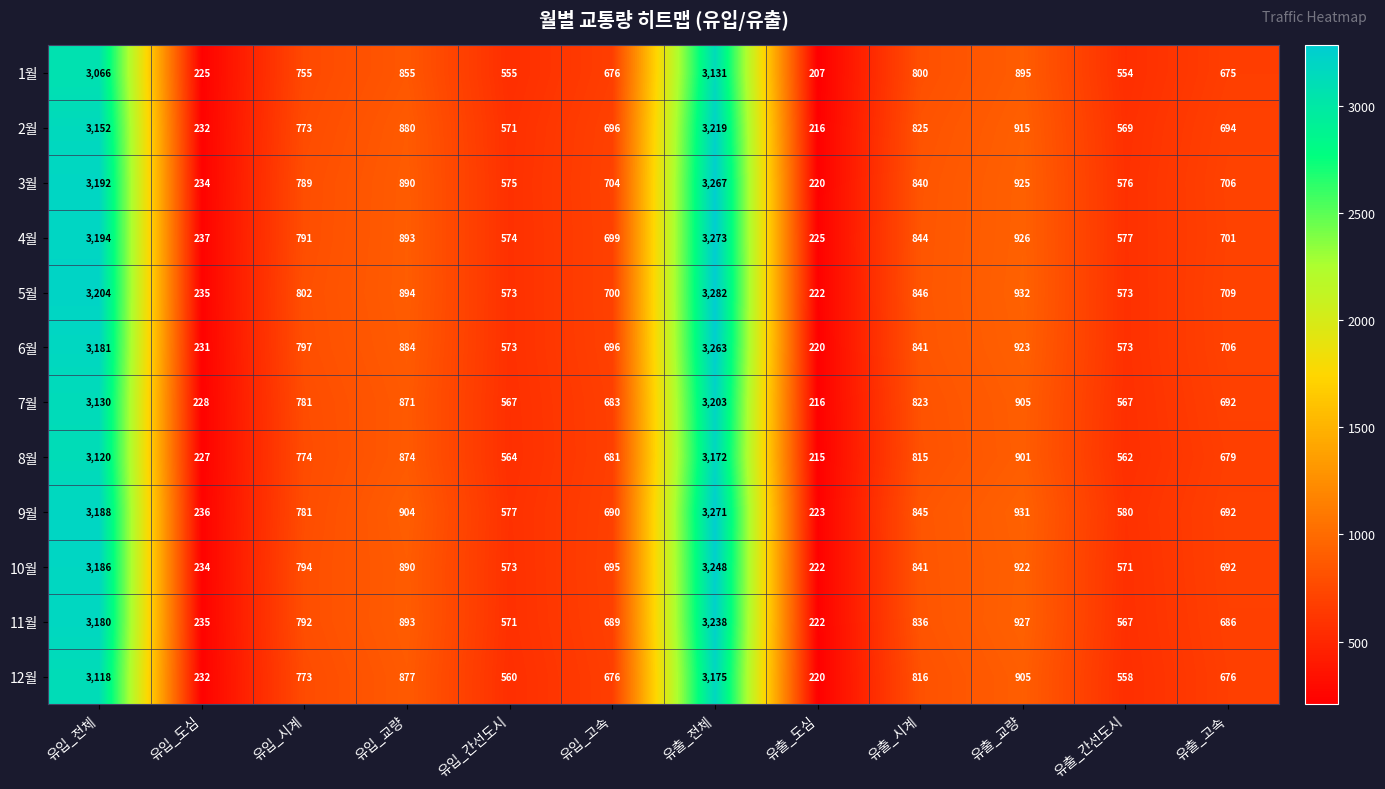

What is the total value across all series at 유입_도심?

2786